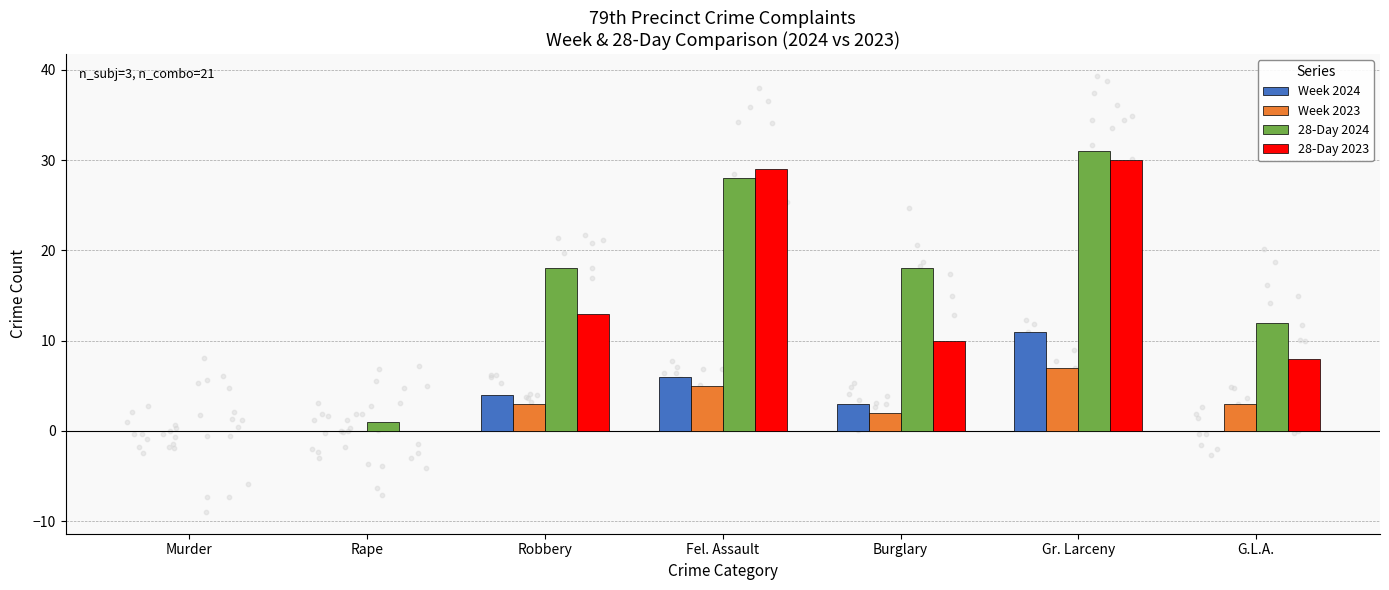

What are all the series names shown in the legend?

Week 2024, Week 2023, 28-Day 2024, 28-Day 2023